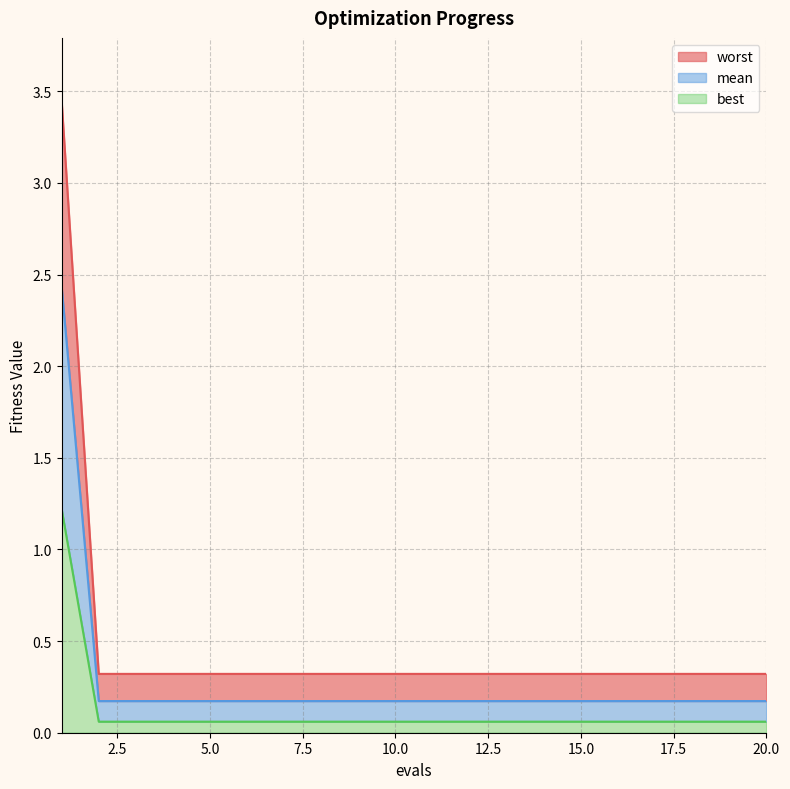

At how many categories does at least one series exceed 2?

1